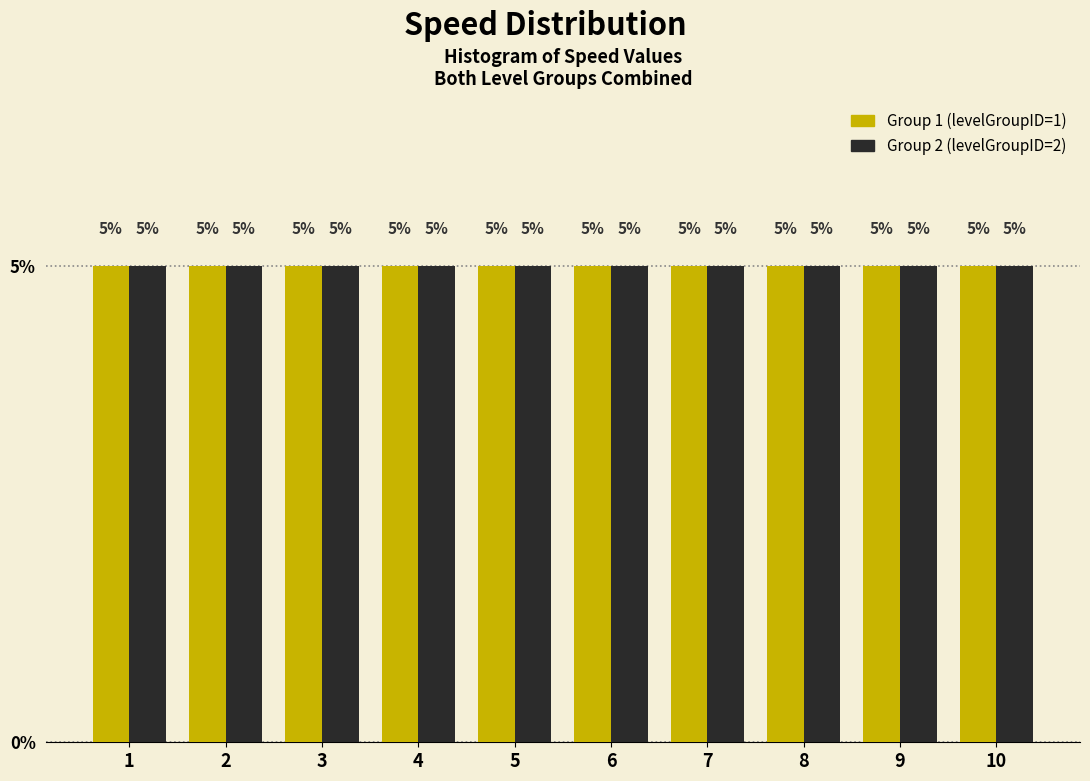

Reading left to right, list every range on the x-axis with the height of the bar of each series over it.

0.5 to 1.5: Group 1 (levelGroupID=1)=5	Group 2 (levelGroupID=2)=5
1.5 to 2.5: Group 1 (levelGroupID=1)=5	Group 2 (levelGroupID=2)=5
2.5 to 3.5: Group 1 (levelGroupID=1)=5	Group 2 (levelGroupID=2)=5
3.5 to 4.5: Group 1 (levelGroupID=1)=5	Group 2 (levelGroupID=2)=5
4.5 to 5.5: Group 1 (levelGroupID=1)=5	Group 2 (levelGroupID=2)=5
5.5 to 6.5: Group 1 (levelGroupID=1)=5	Group 2 (levelGroupID=2)=5
6.5 to 7.5: Group 1 (levelGroupID=1)=5	Group 2 (levelGroupID=2)=5
7.5 to 8.5: Group 1 (levelGroupID=1)=5	Group 2 (levelGroupID=2)=5
8.5 to 9.5: Group 1 (levelGroupID=1)=5	Group 2 (levelGroupID=2)=5
9.5 to 10.5: Group 1 (levelGroupID=1)=5	Group 2 (levelGroupID=2)=5